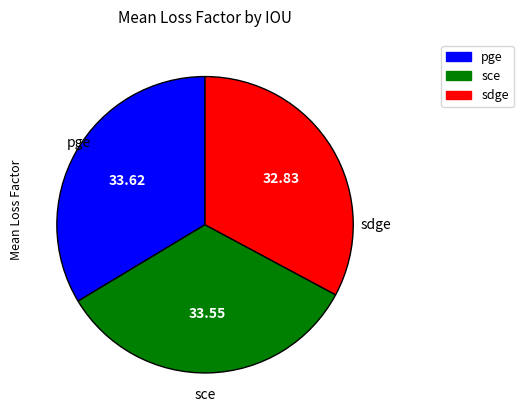

Which slice is the smallest?

sdge